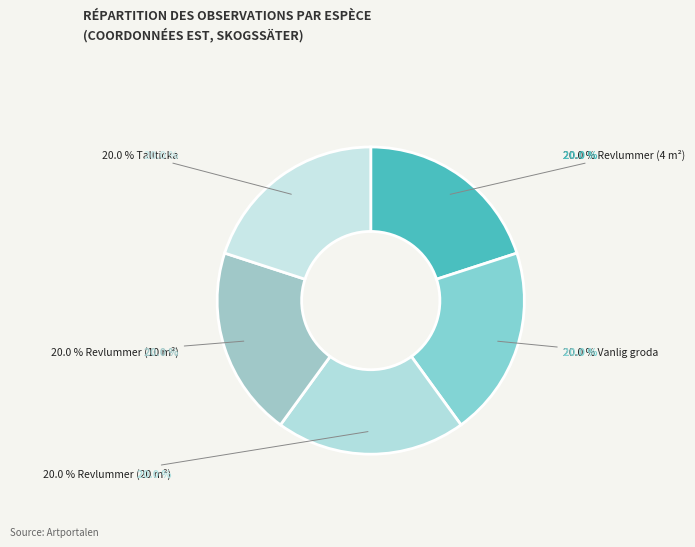

Is there any slice that represents more than half of the pie?

No